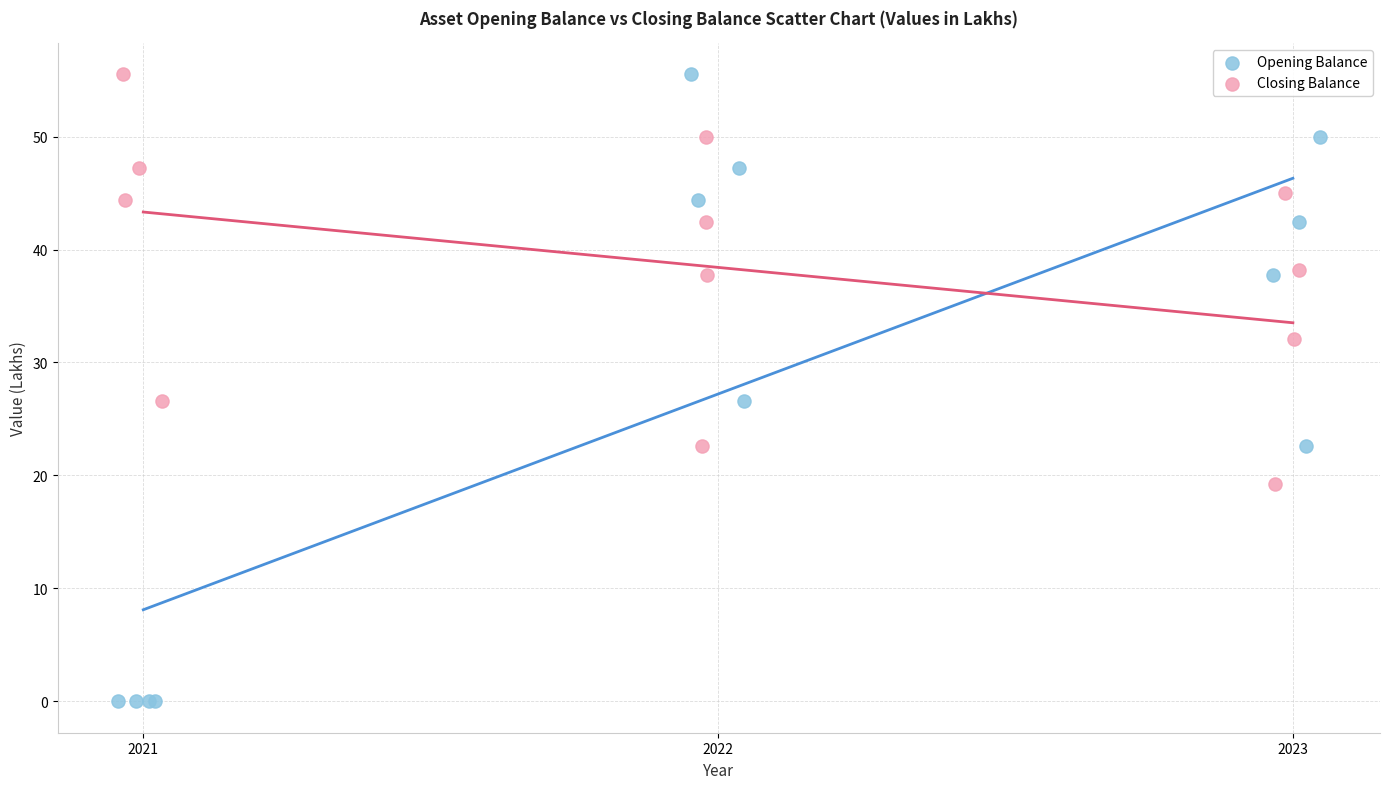

Which series has the widest spread of Y values?

Opening Balance